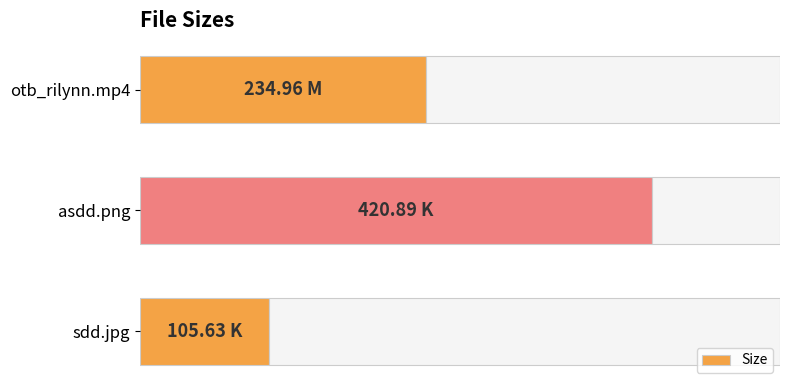

Rank the categories by value from highest to lowest.

asdd.png, otb_rilynn.mp4, sdd.jpg